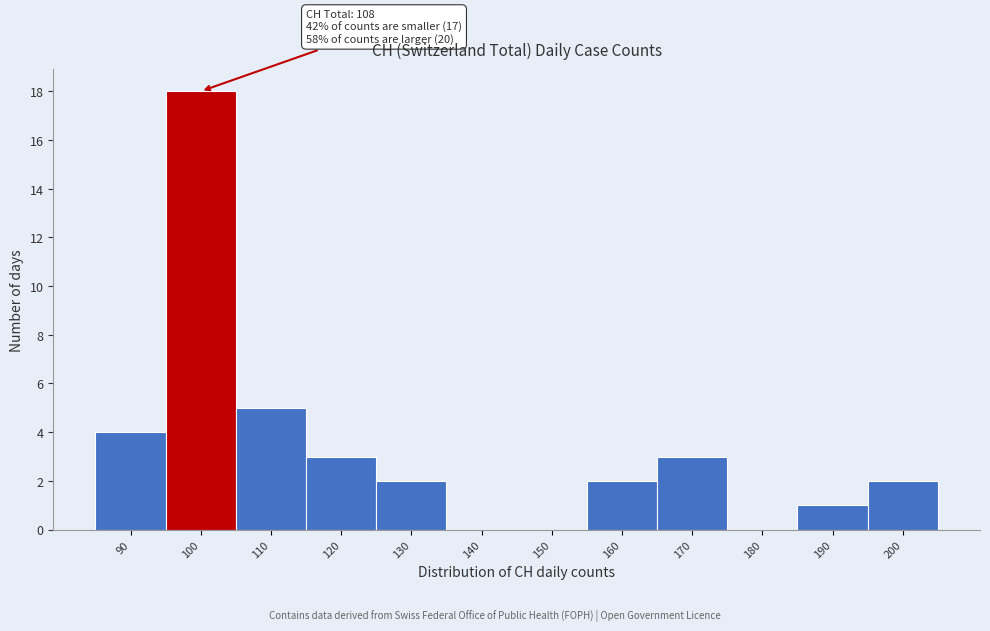

Reading left to right, extract all data points from this chart.

90=4	100=18	110=5	120=3	130=2	140=0	150=0	160=2	170=3	180=0	190=1	200=2